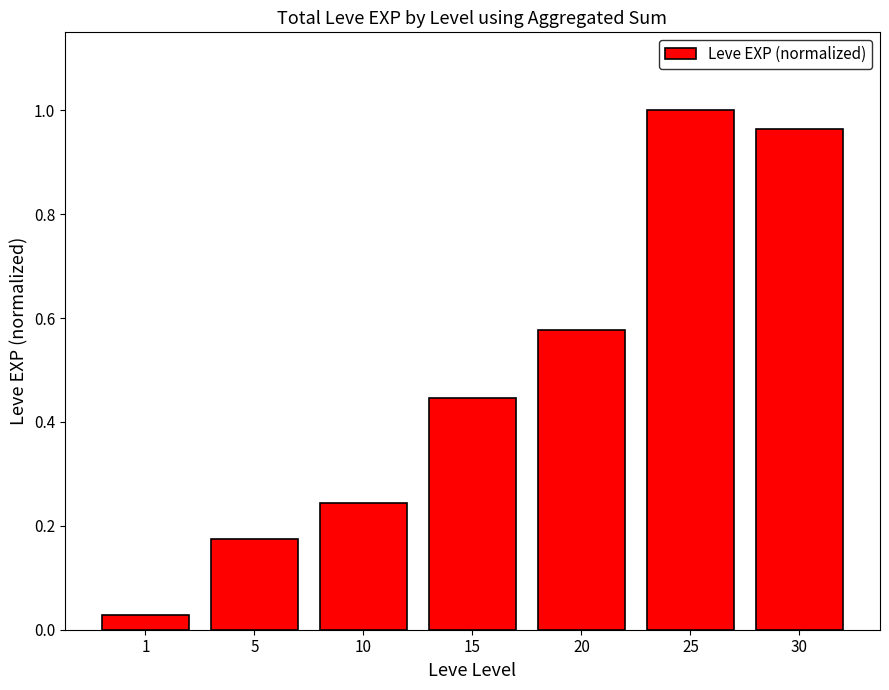

Which label corresponds to the largest value in the chart?

25